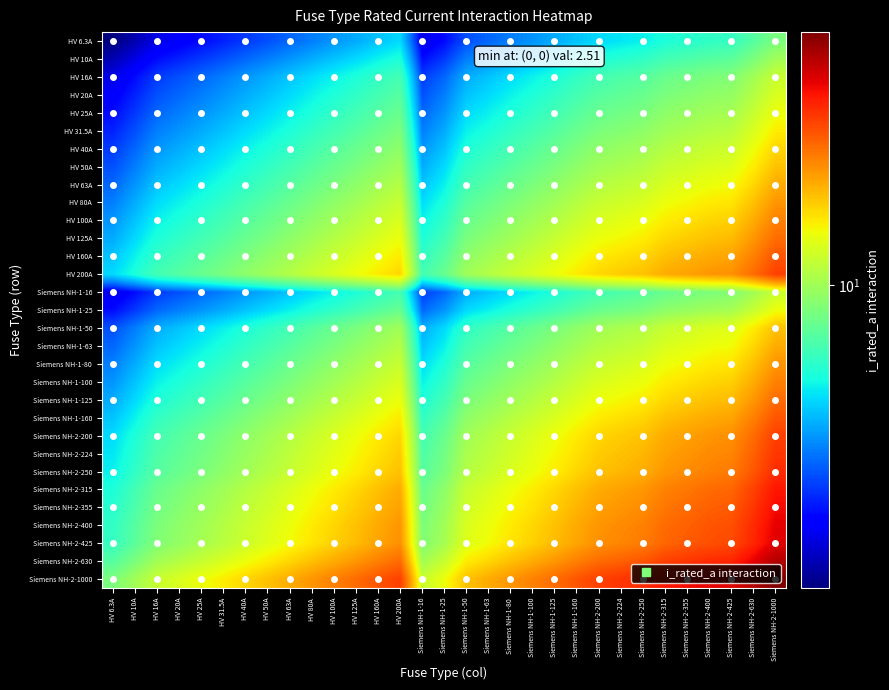

At HV 125A, list the series in order from largest to smallest.

Siemens NH-2-1000, Siemens NH-2-630, Siemens NH-2-425, Siemens NH-2-400, Siemens NH-2-355, Siemens NH-2-315, Siemens NH-2-250, Siemens NH-2-224, HV 200A, Siemens NH-2-200, HV 160A, Siemens NH-1-160, HV 125A, Siemens NH-1-125, HV 100A, Siemens NH-1-100, HV 80A, Siemens NH-1-80, HV 63A, Siemens NH-1-63, HV 50A, Siemens NH-1-50, HV 40A, HV 31.5A, HV 25A, Siemens NH-1-25, HV 20A, HV 16A, Siemens NH-1-16, HV 10A, HV 6.3A